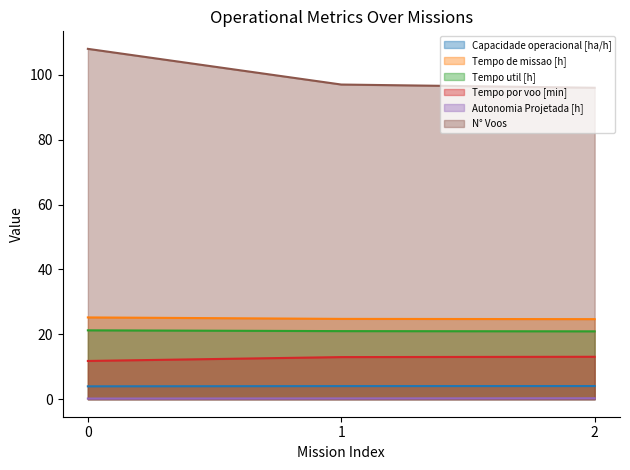

Which has a higher value, 1 or 2?

2